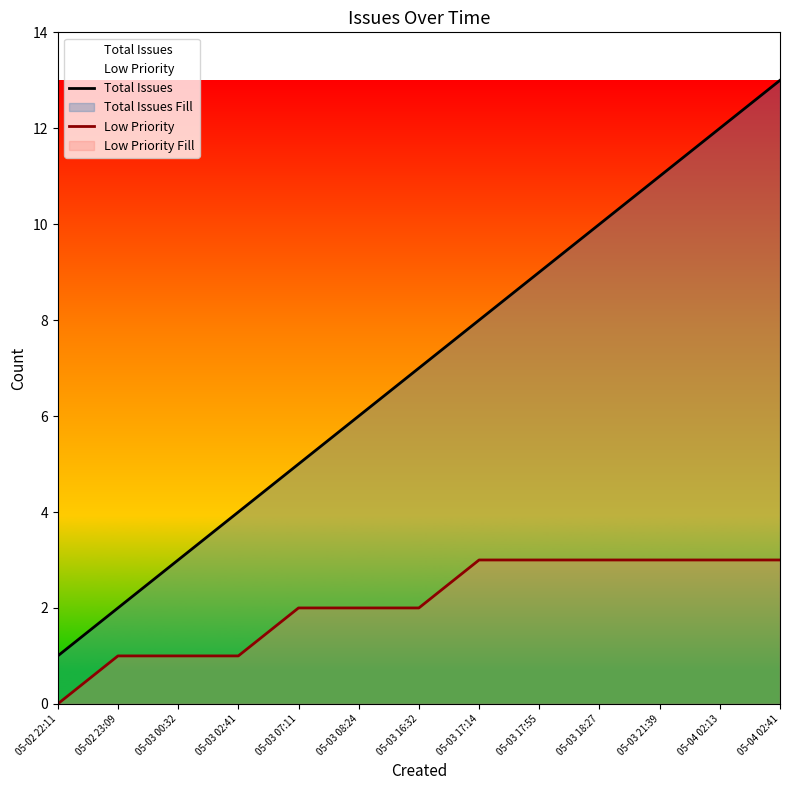

How many lines are shown in the chart?

2